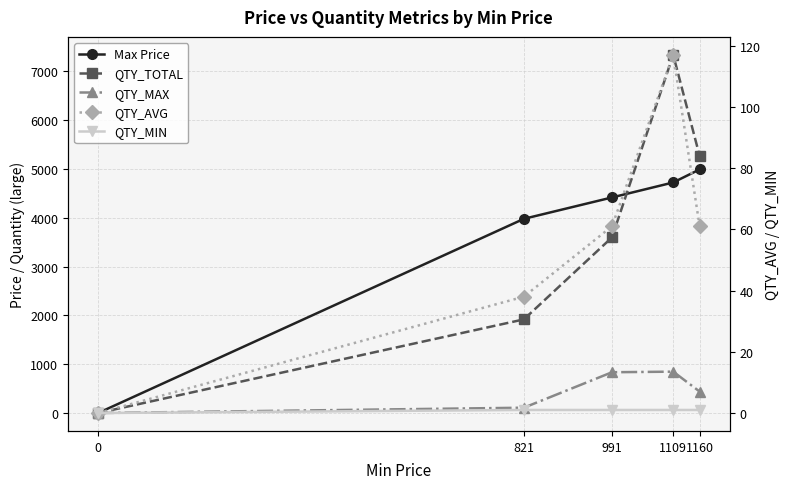

What is the difference between the second highest and minimum values in the QTY_TOTAL series?

5267.0